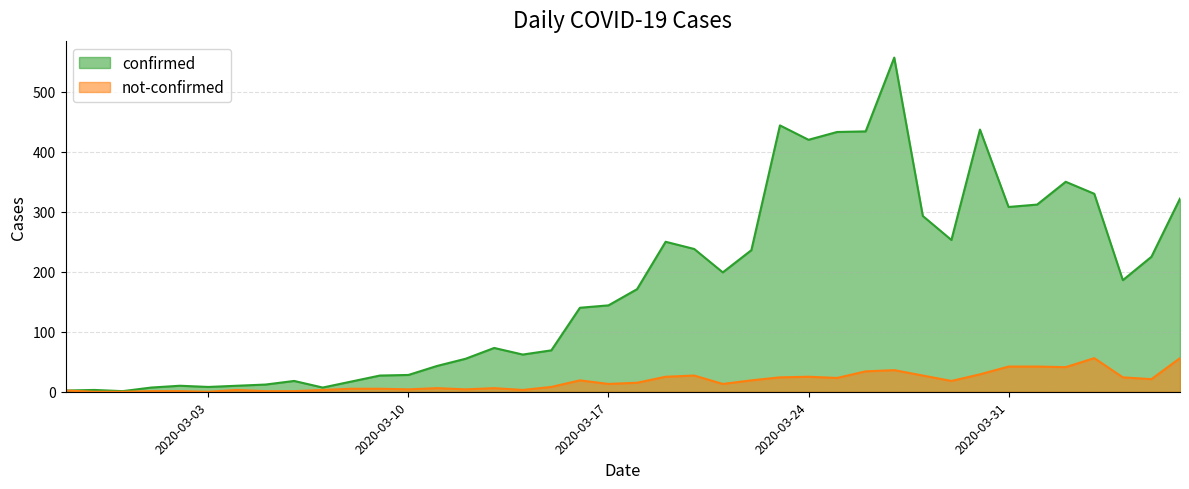

True or false: confirmed has a value of 1 at 2020-02-27.

False